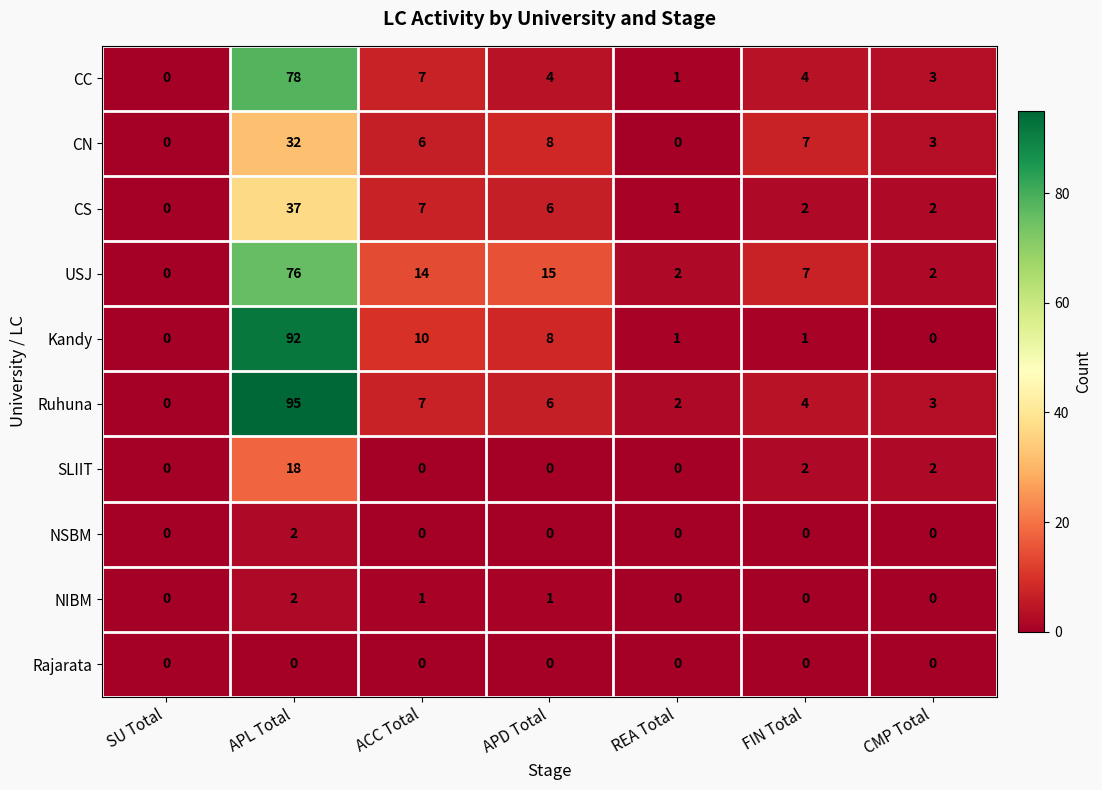

Is the value of Ruhuna at ACC Total greater than the value of Kandy at APD Total?

No